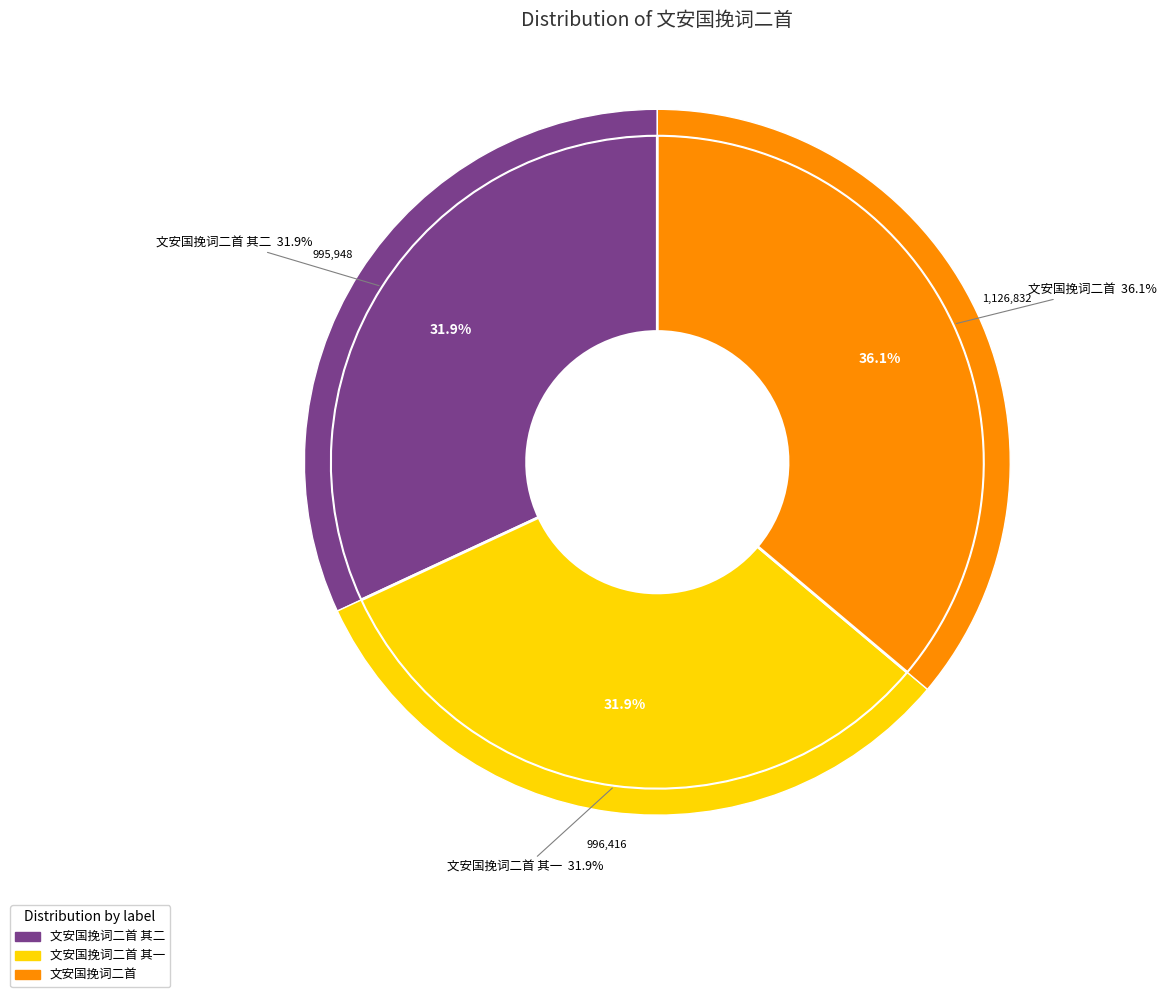

Which category has the biggest portion of the pie?

文安国挽词二首